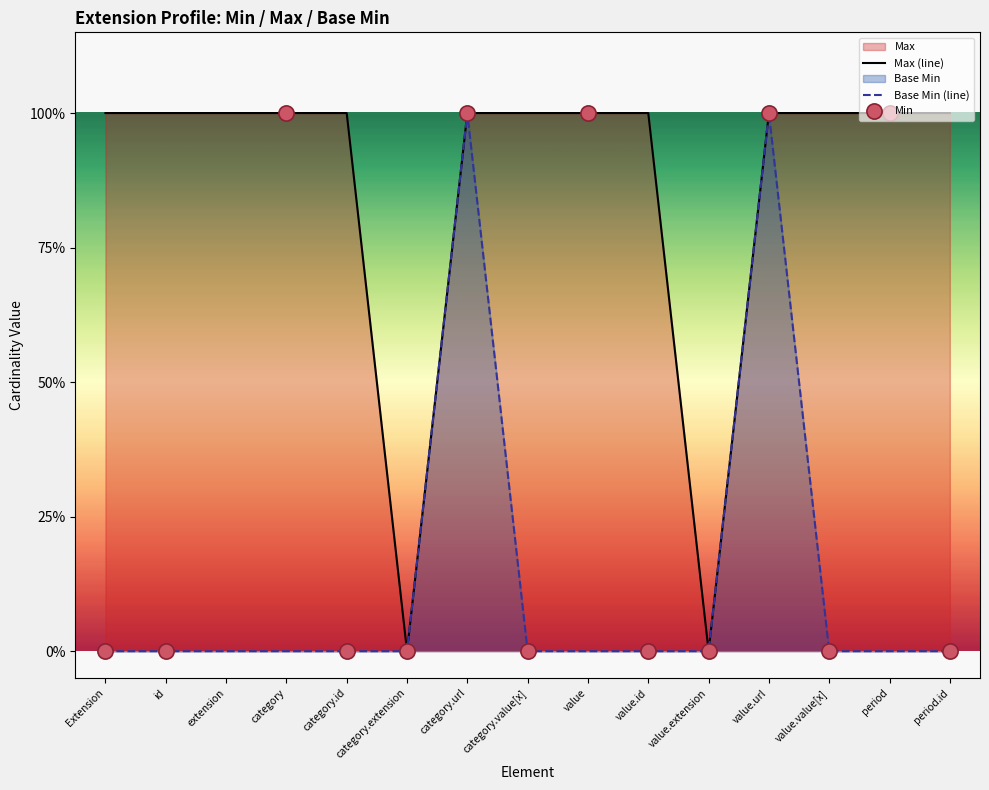

Which series contains the highest Y value?

Min